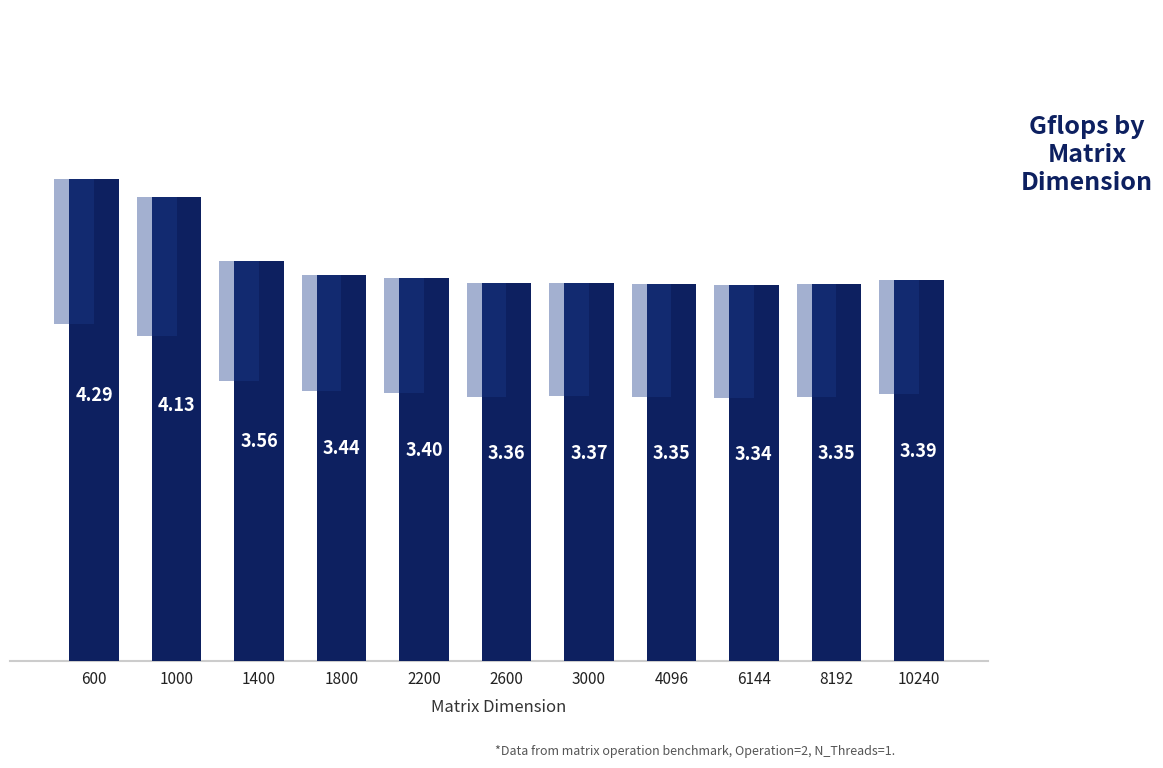

What is the value of the 8th bar from the left?

3.4